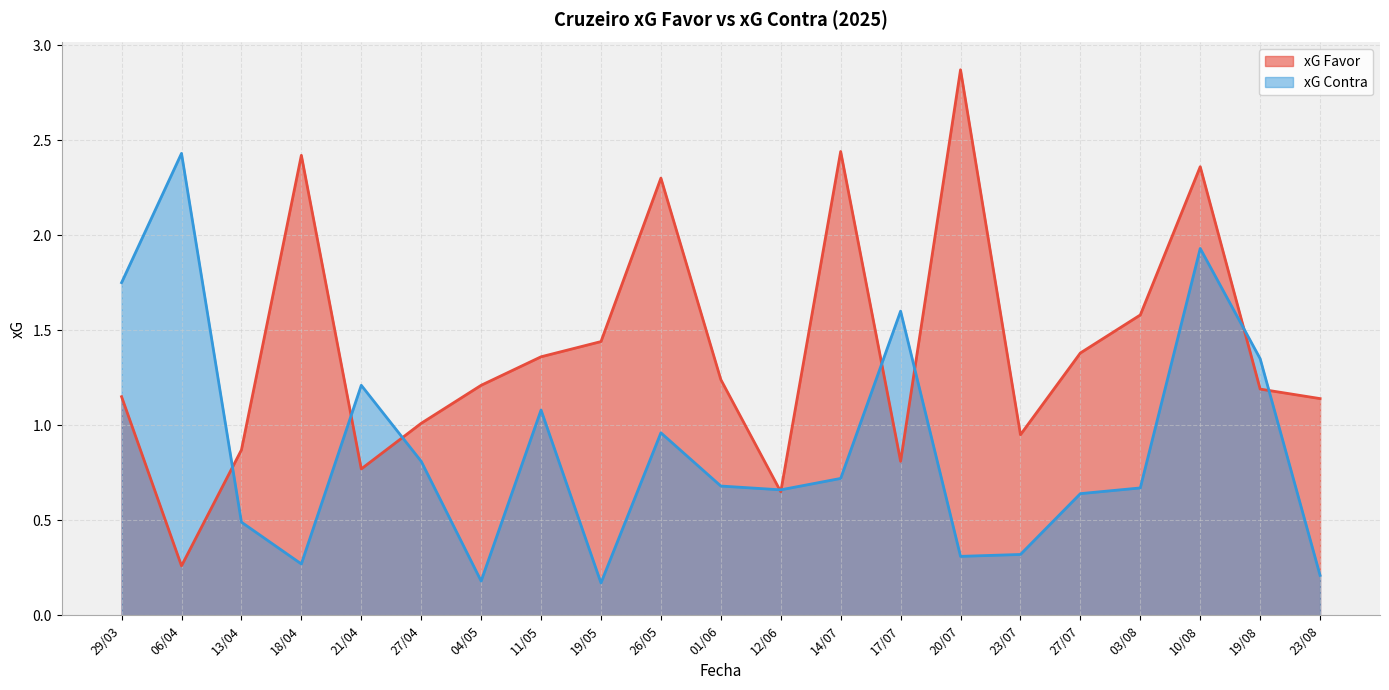

Which series ends up on top after the final intersection of xG Favor and xG Contra?

xG Favor